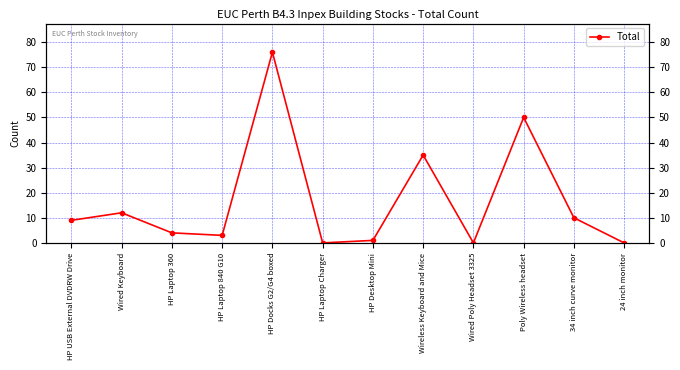

List the labels in order of value, smallest first.

HP Laptop Charger, Wired Poly Headset 3325, 24 inch monitor, HP Desktop Mini, HP Laptop 840 G10, HP Laptop 360, HP USB External DVDRW Drive, 34 inch curve monitor, Wired Keyboard, Wireless Keyboard and Mice, Poly Wireless headset, HP Docks G2/G4 boxed